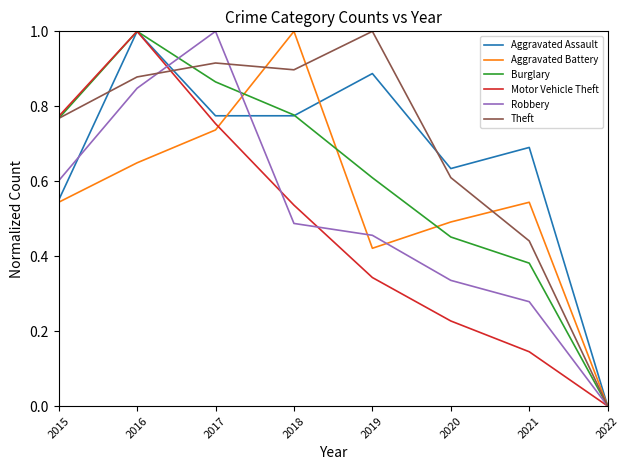

Between 2016 and 2021, which series saw the biggest shift?

Motor Vehicle Theft